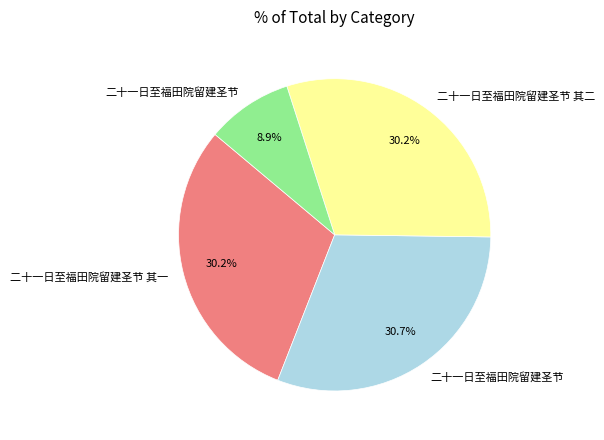

Is there any slice that represents more than half of the pie?

No